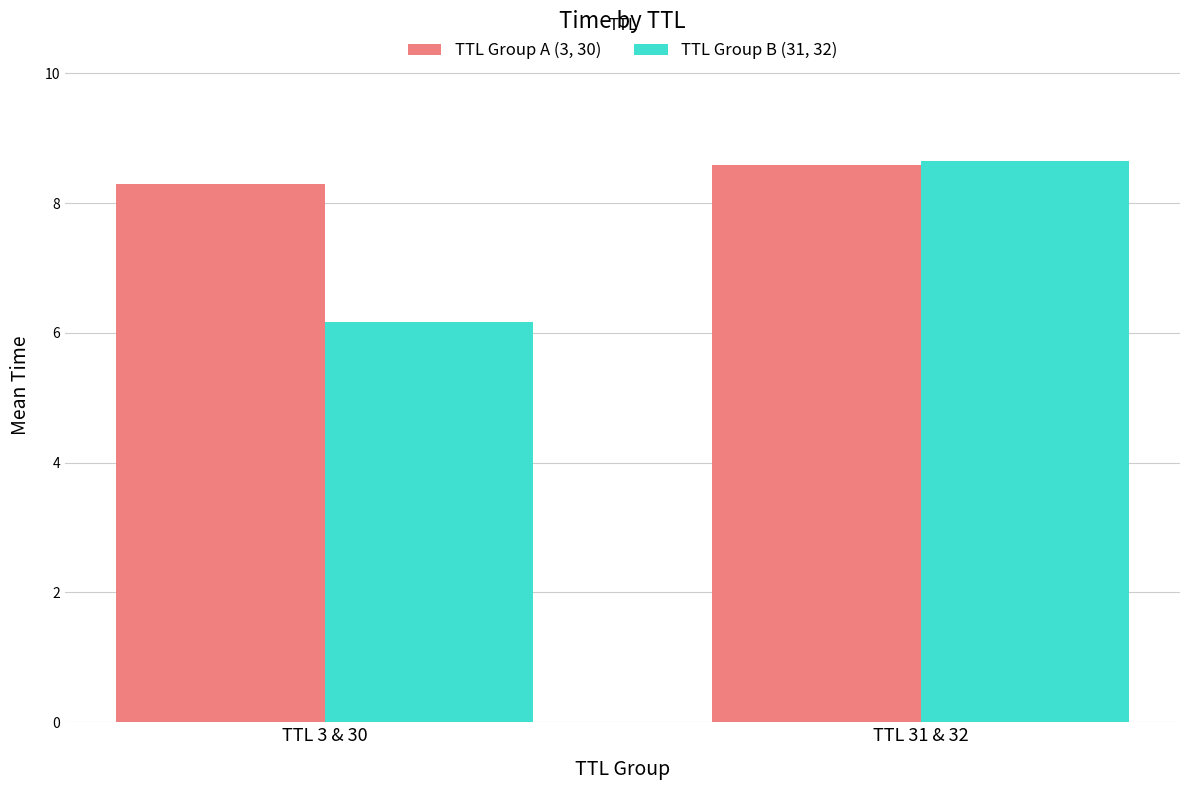

Rank the categories by TTL Group A (3, 30) value from highest to lowest.

TTL 31 & 32, TTL 3 & 30